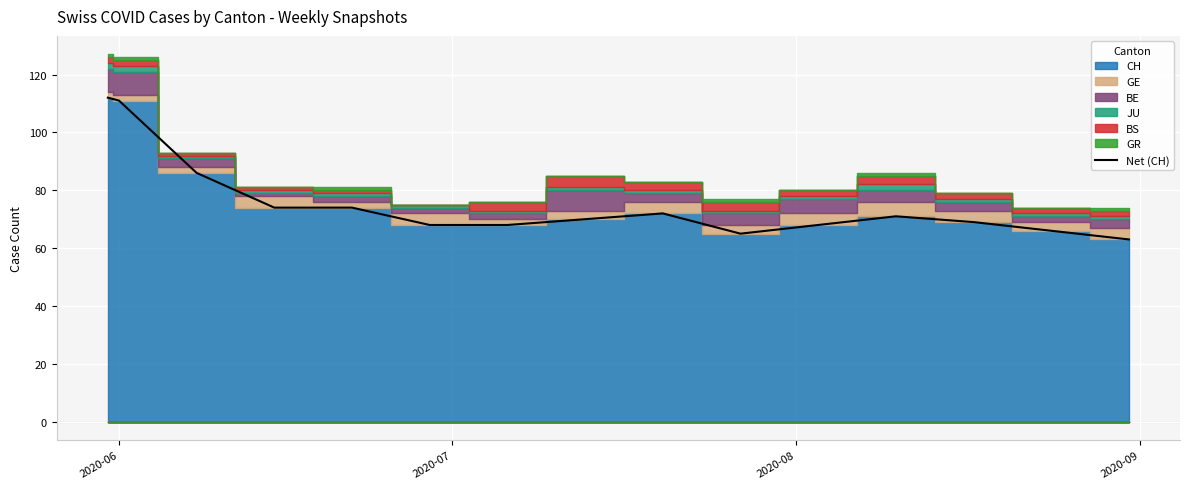

What is the minimum value for Net (CH)?

63